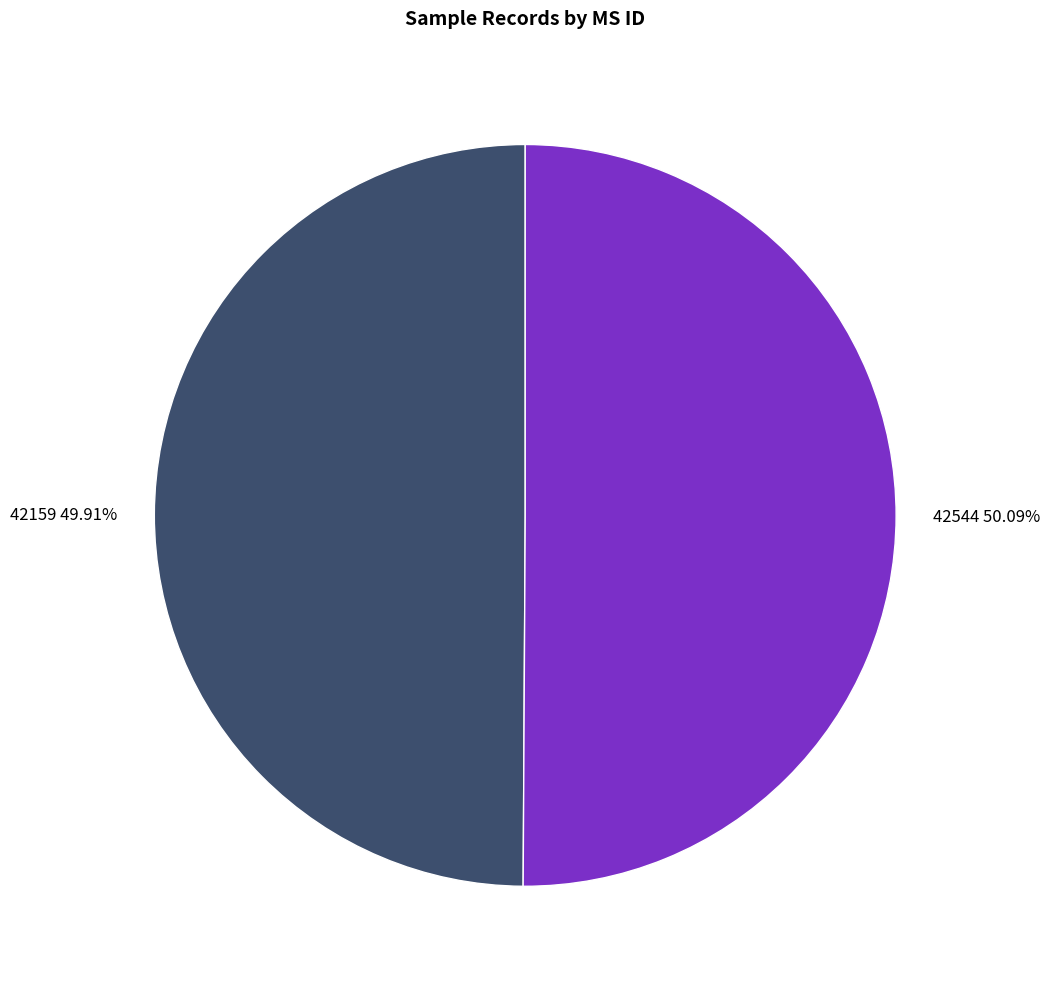

Do 42159 49.91% and 42544 50.09% together represent more than half of the pie?

Yes